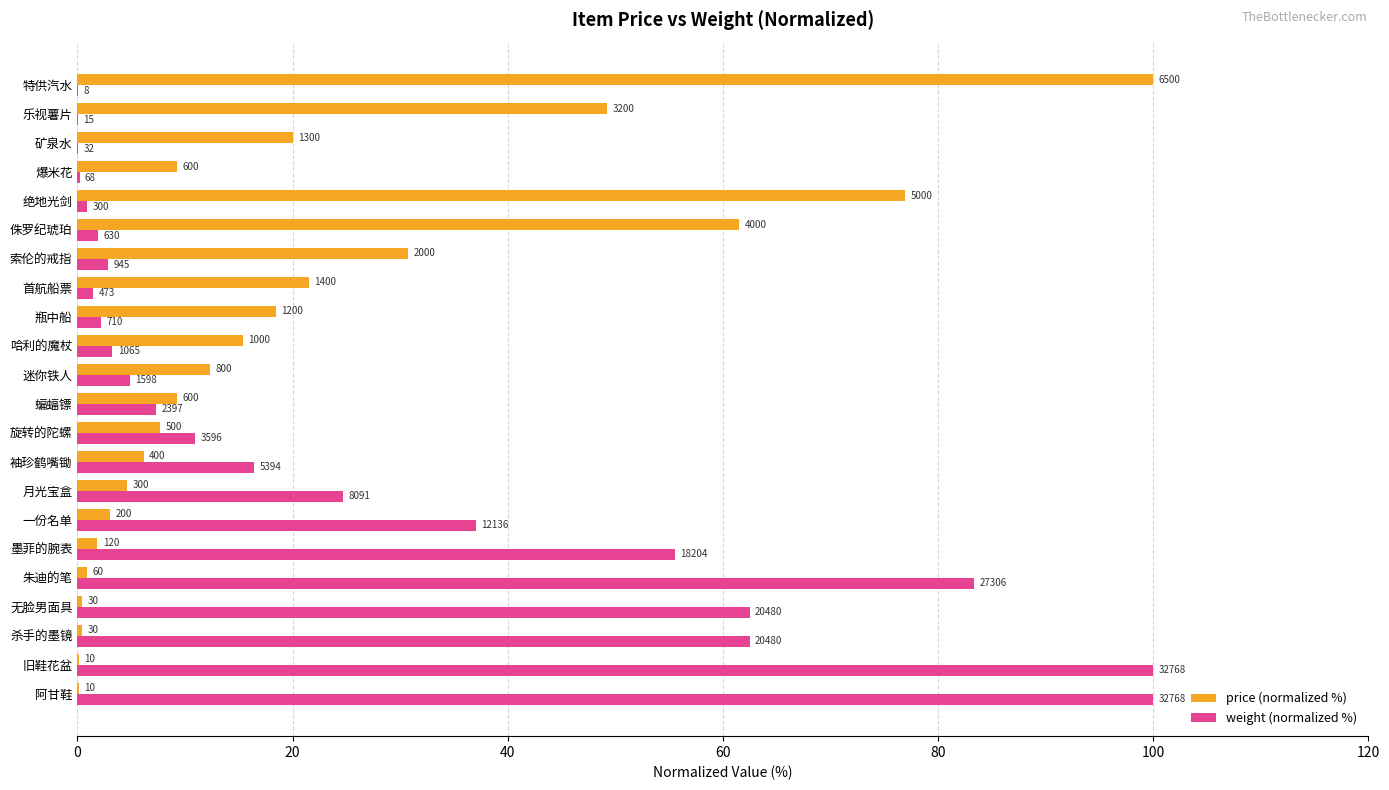

What is the highest value of the price (normalized %) series?

100.0